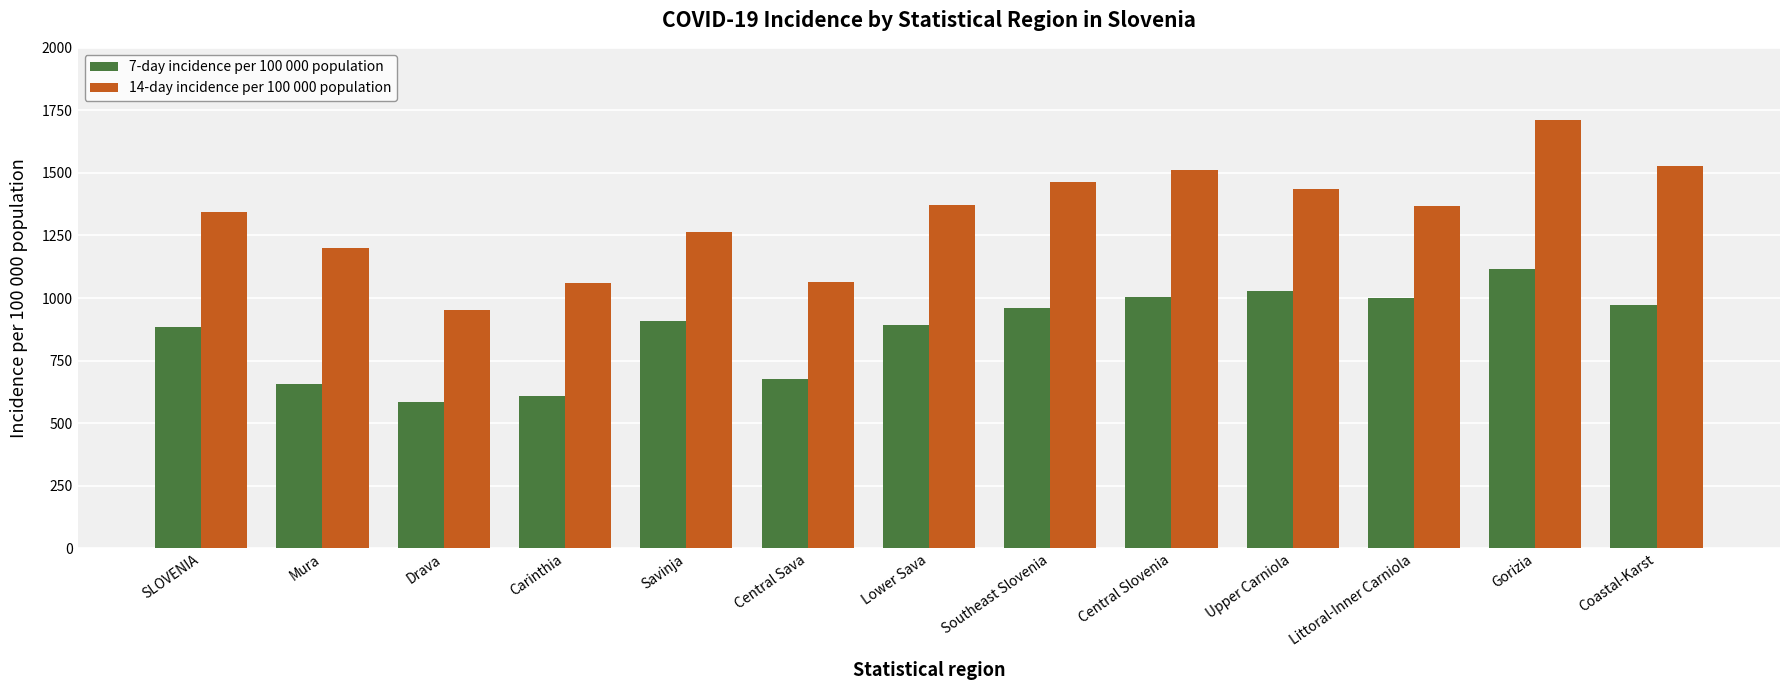

At SLOVENIA, list the series in order from smallest to largest.

7-day incidence per 100 000 population, 14-day incidence per 100 000 population